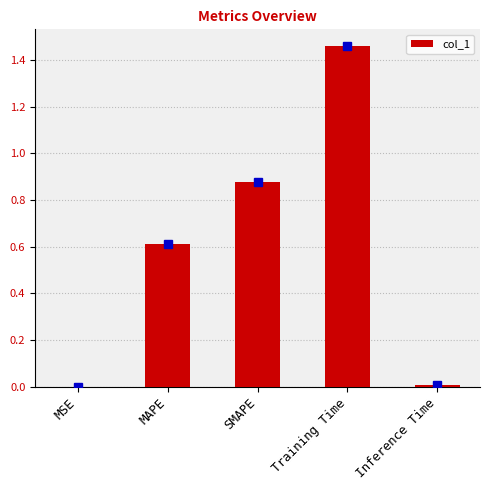

True or false: the data shows 0.8 at MAPE.

False